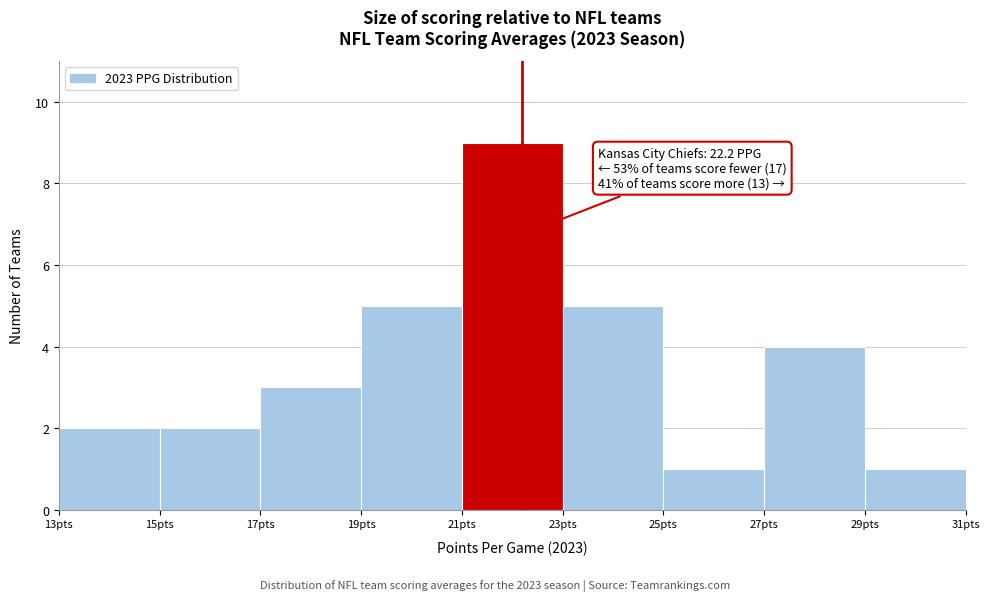

Over which range of the x-axis is the bar tallest?

21 to 23